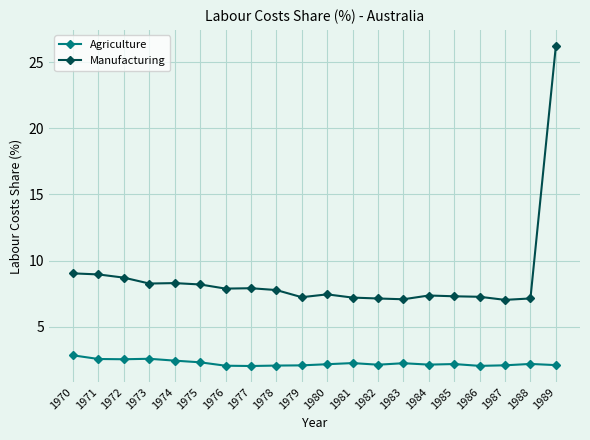

What is the value of the Agriculture point at the 14th from the left?

2.2